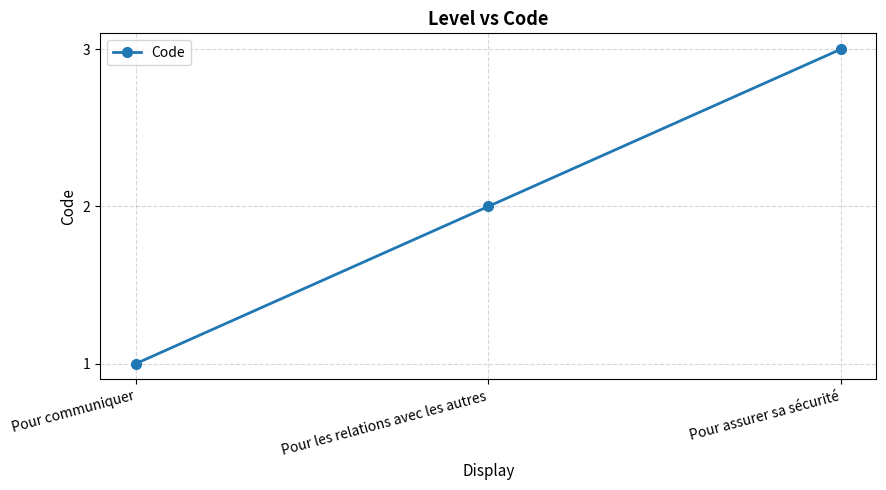

What is the sum of all values?

6